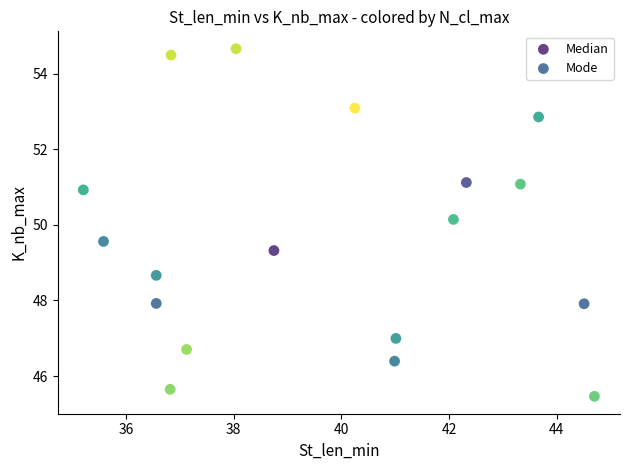

What are all the series names shown in the legend?

Median, Mode